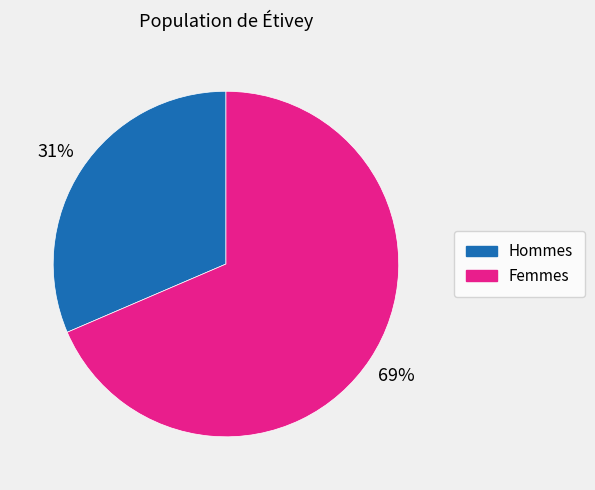

To the nearest percent, what is the average slice percentage?

50%